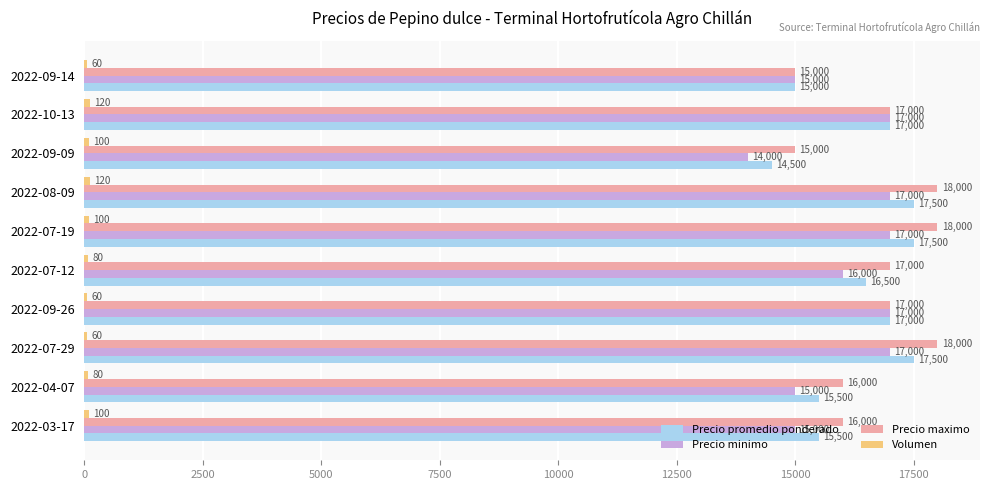

Which series has the largest total across all categories?

Precio maximo